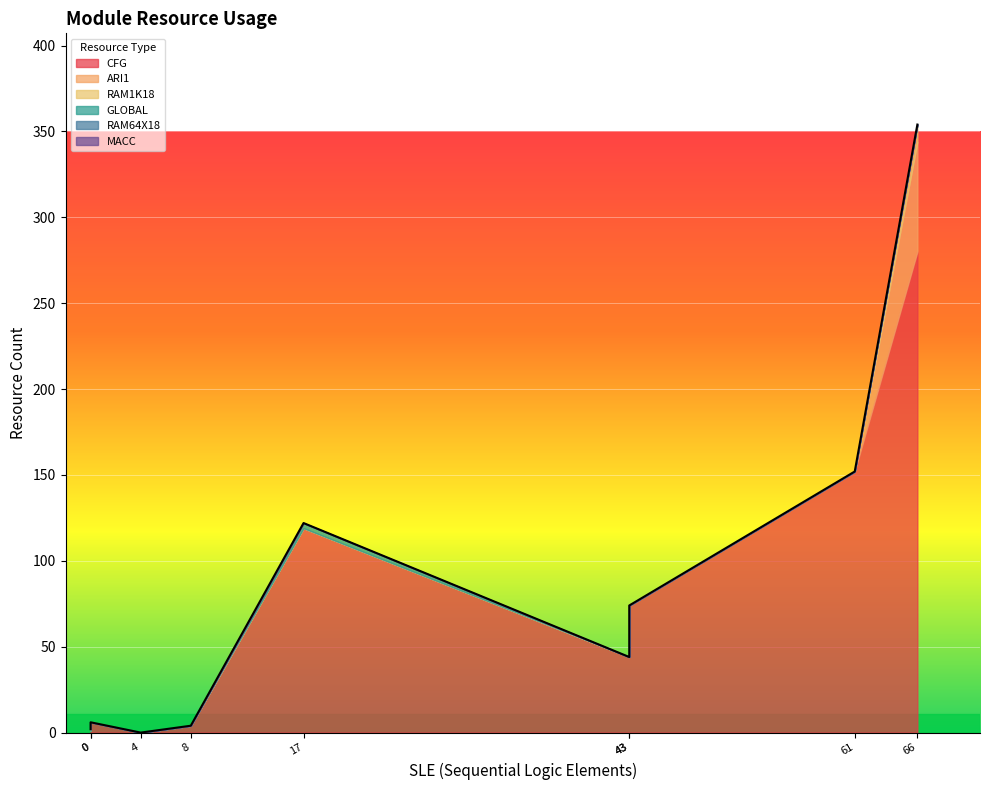

True or false: CFG and ARI1 intersect in this chart.

False